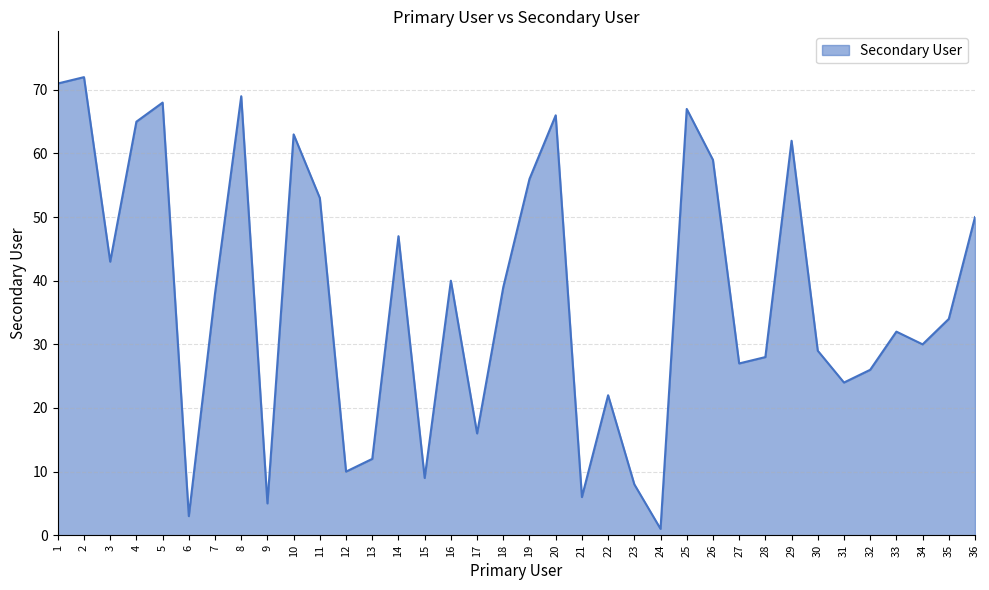

The value at 17 is 25. True or false?

False